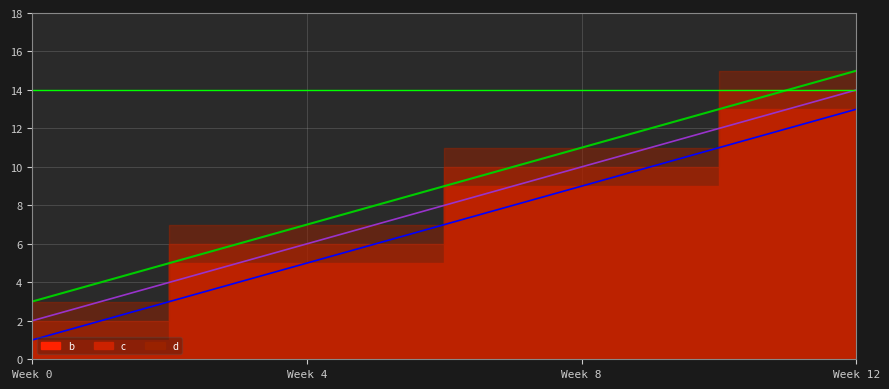

True or false: b and d cross at least once.

False